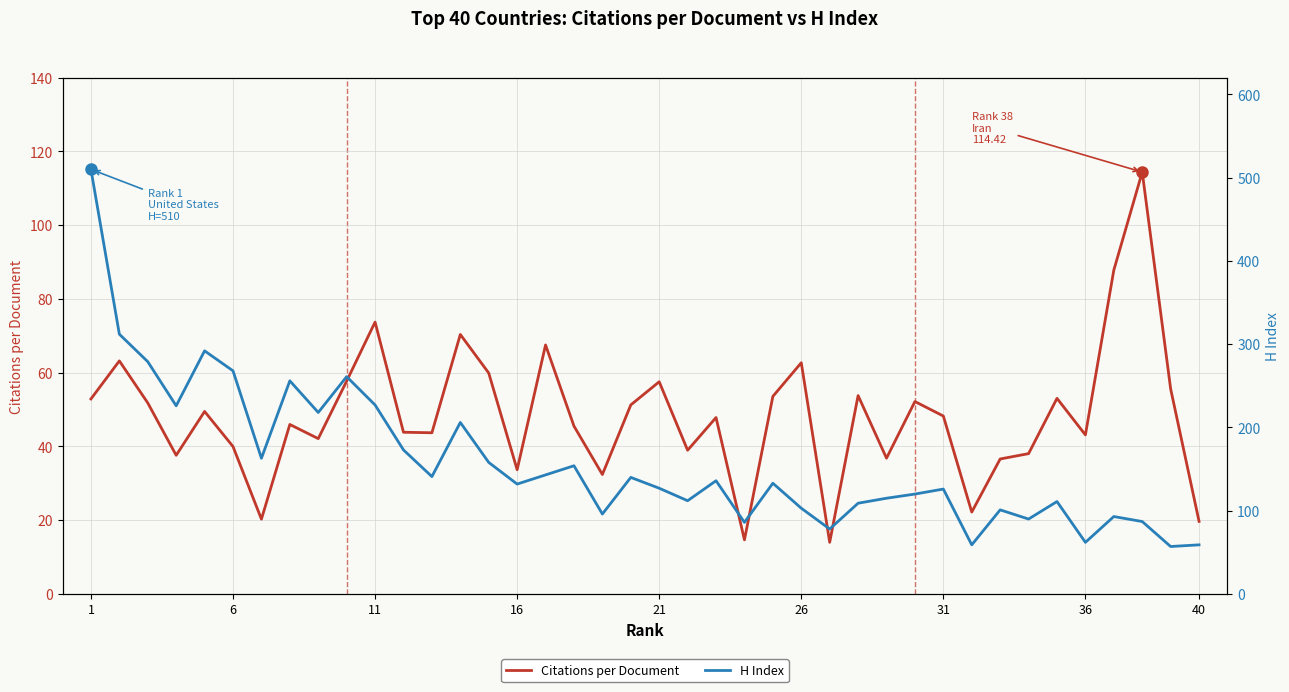

What is the sum of all Citations per Document values?

1934.2